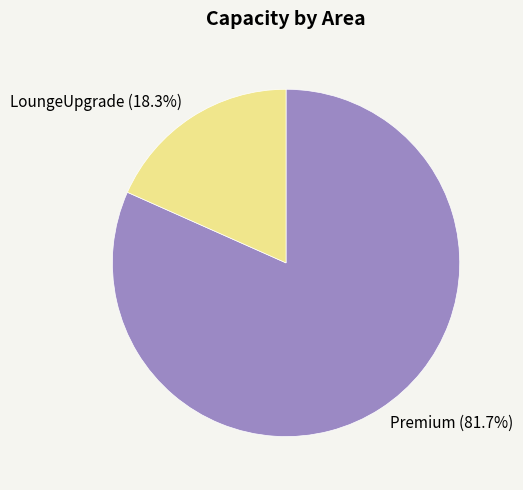

To the nearest percent, what is the difference between the largest and smallest slice percentages?

63%